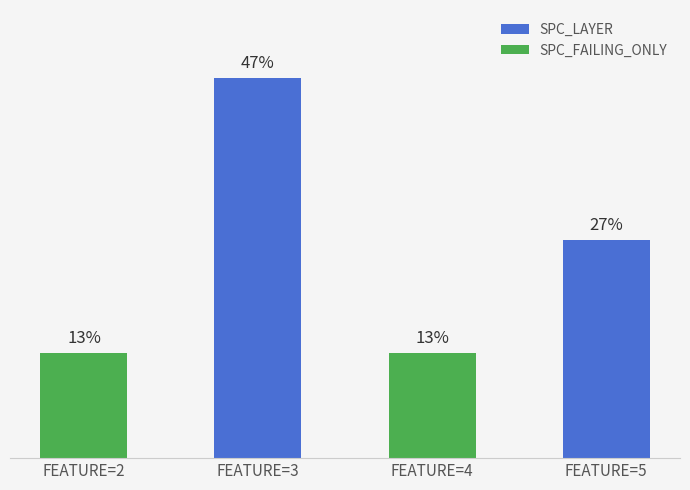

At which label is the value closest to 30?

FEATURE=5